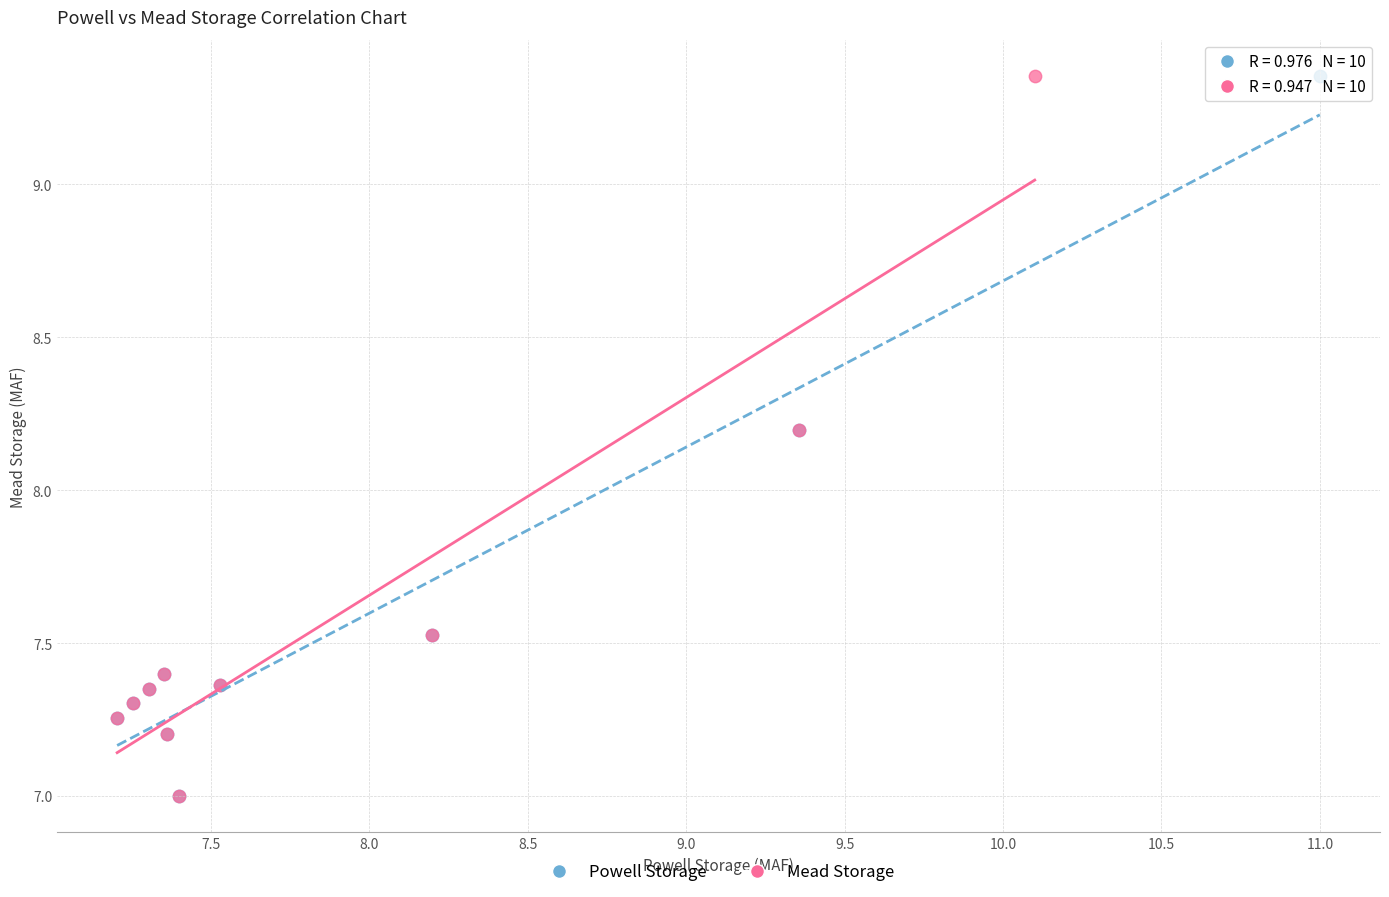

What are all the series names shown in the legend?

Powell Storage, Mead Storage